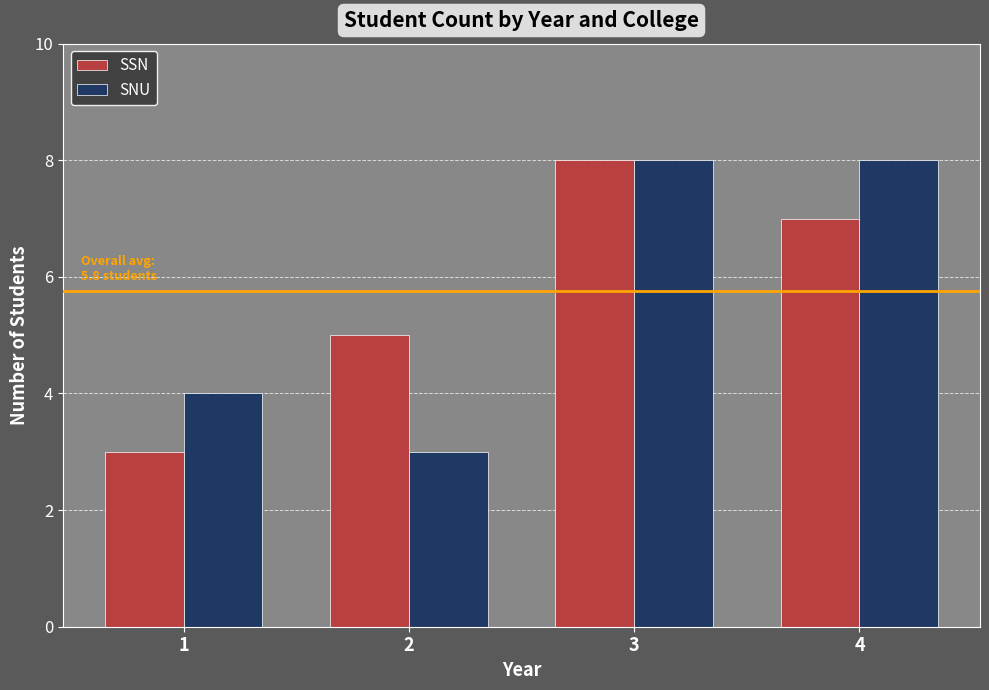

Is the value of SSN at 3 greater than the value of SNU at 2?

Yes